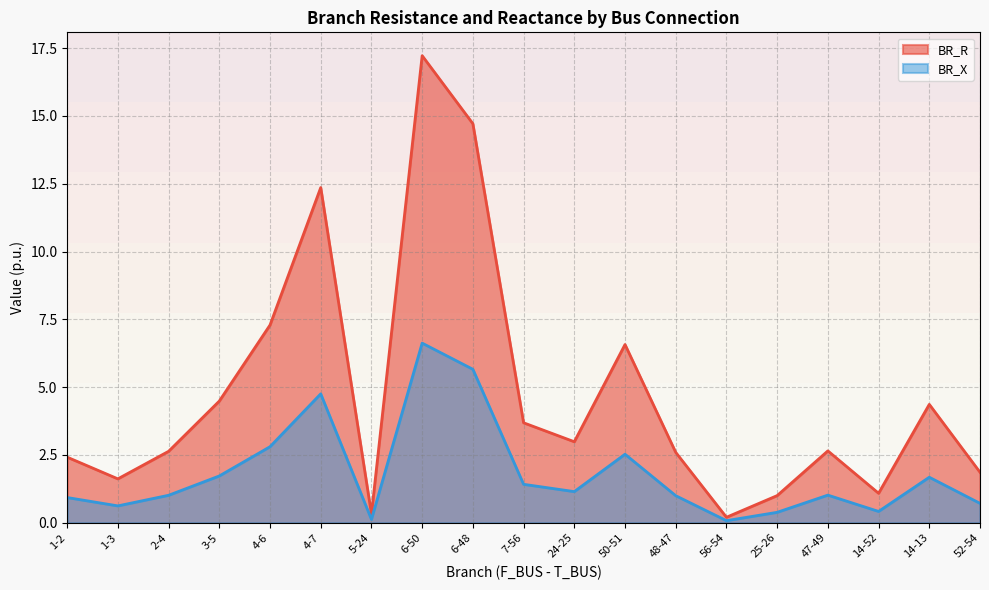

Between 2-4 and 14-13, which series saw the biggest shift?

BR_R